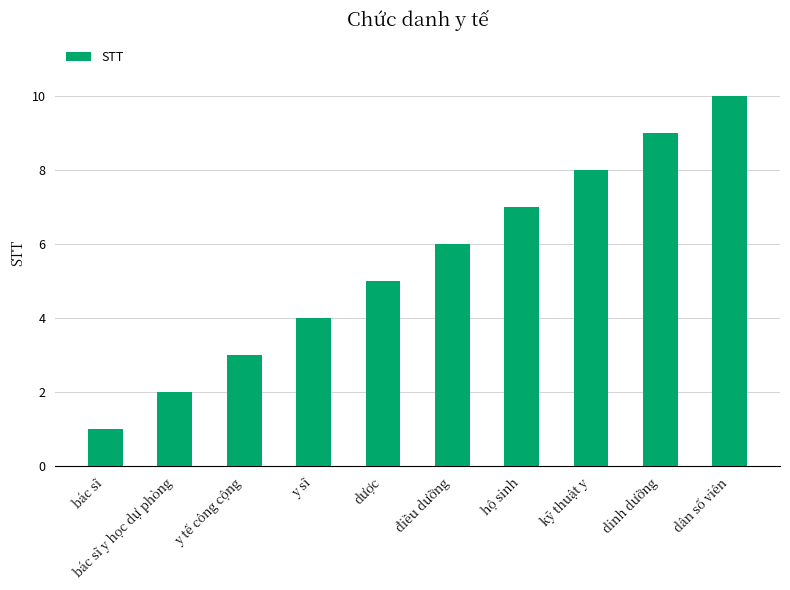

Which label corresponds to the largest value in the chart?

dân số viên